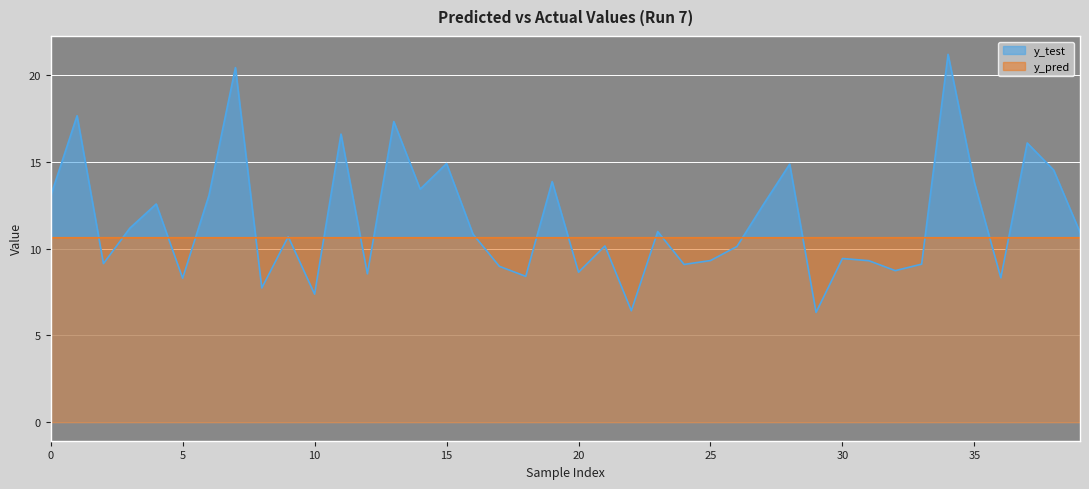

True or false: y_test and y_pred intersect in this chart.

True